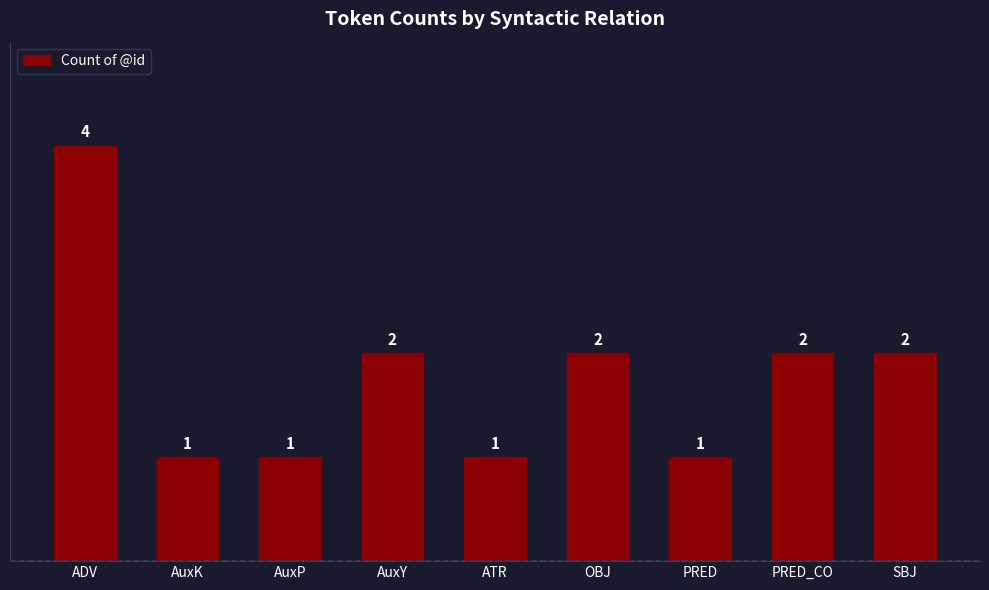

What is the difference between the maximum and minimum values?

3